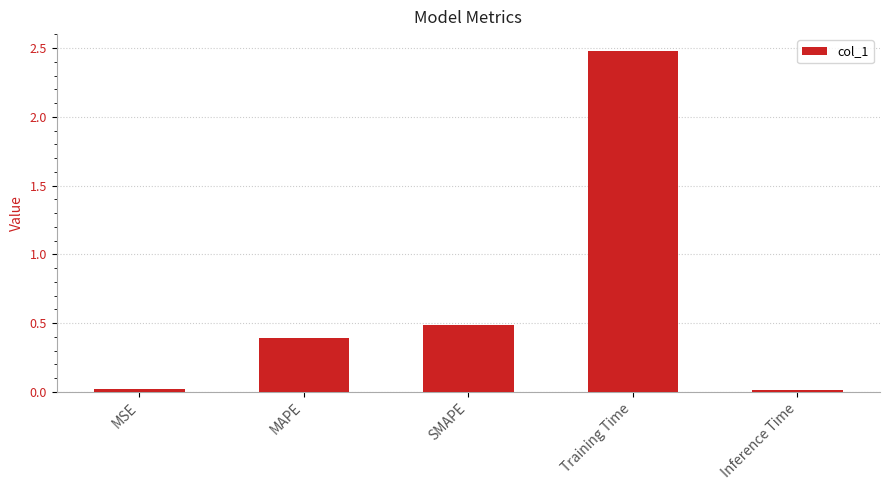

The chart shows a value of 0.0 at Inference Time. True or false?

True